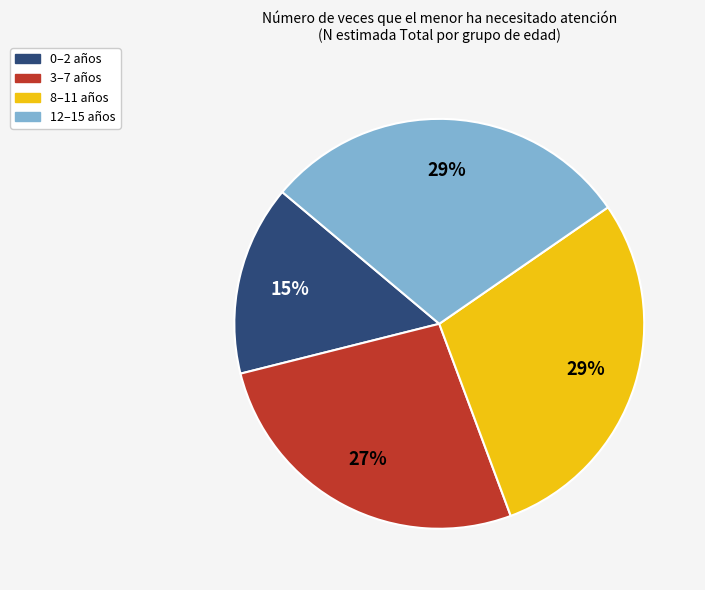

To the nearest percent, what is the difference between the largest and smallest slice percentages?

14%